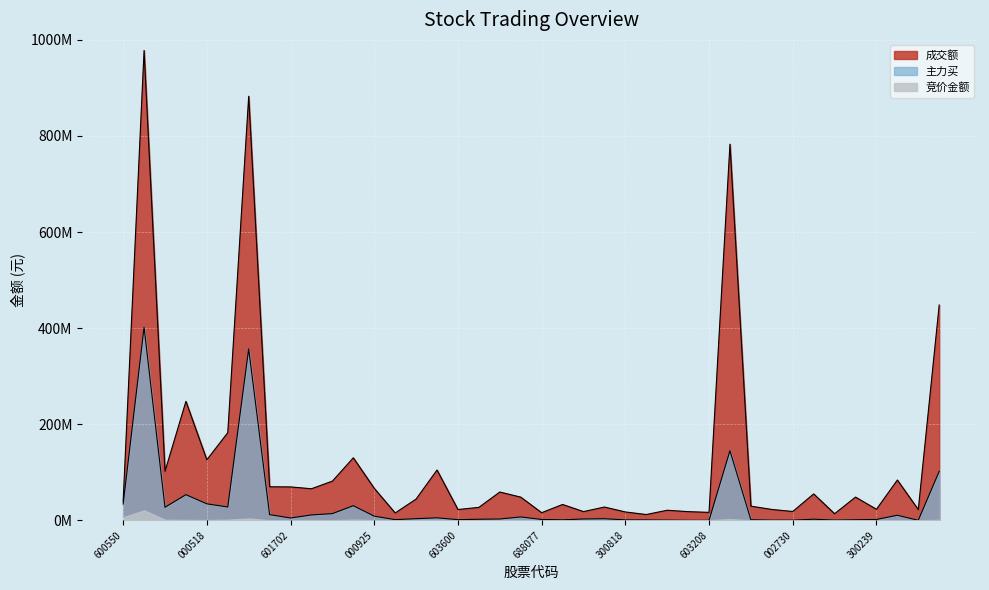

Which series has the largest total across all categories?

成交额